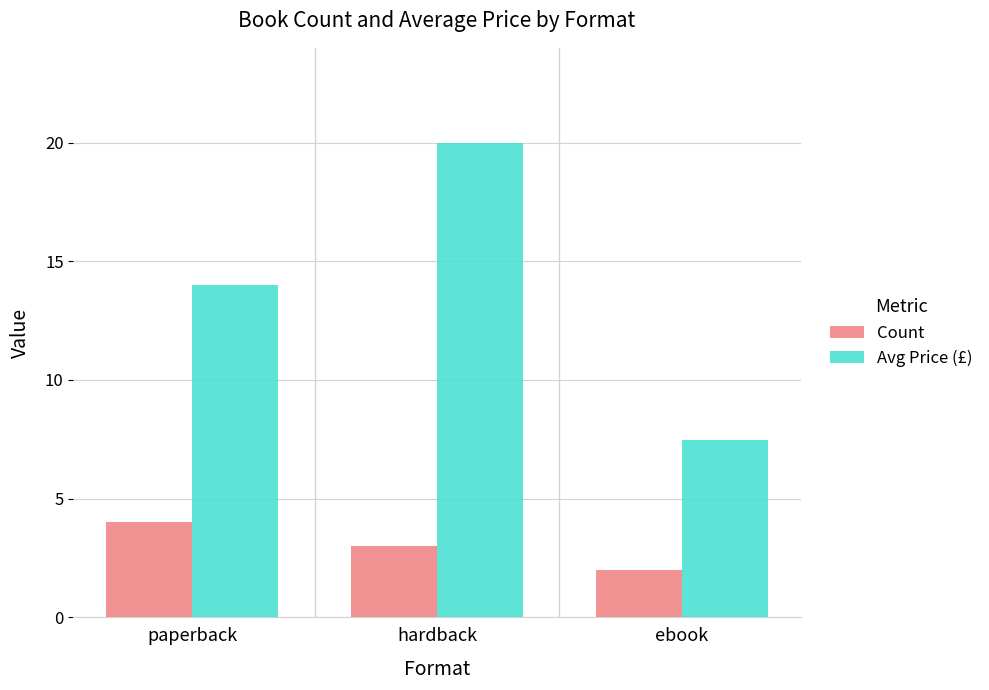

Rank the series by their average value, from lowest to highest.

Count, Avg Price (£)